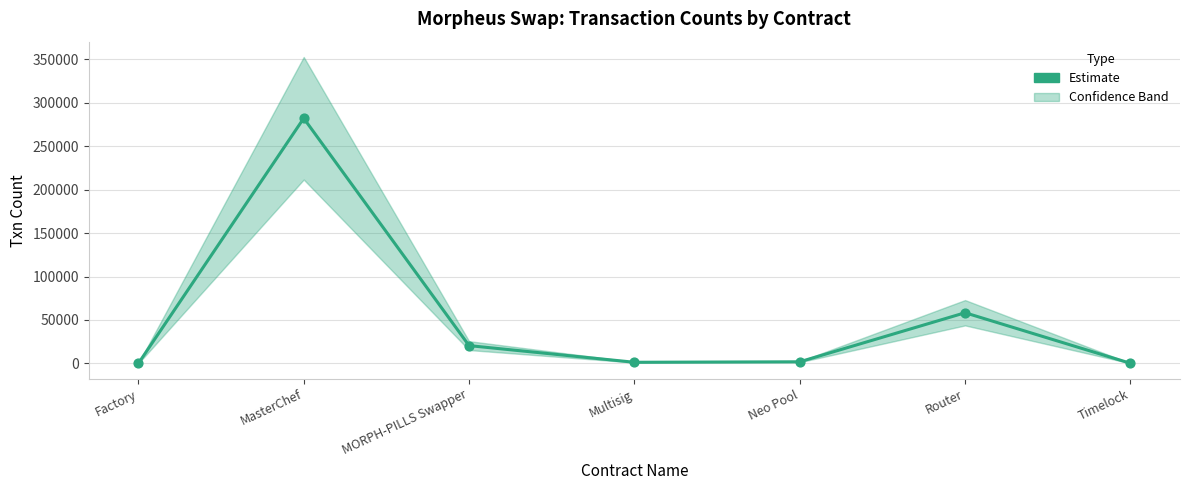

Between Router and MasterChef, which is larger?

MasterChef